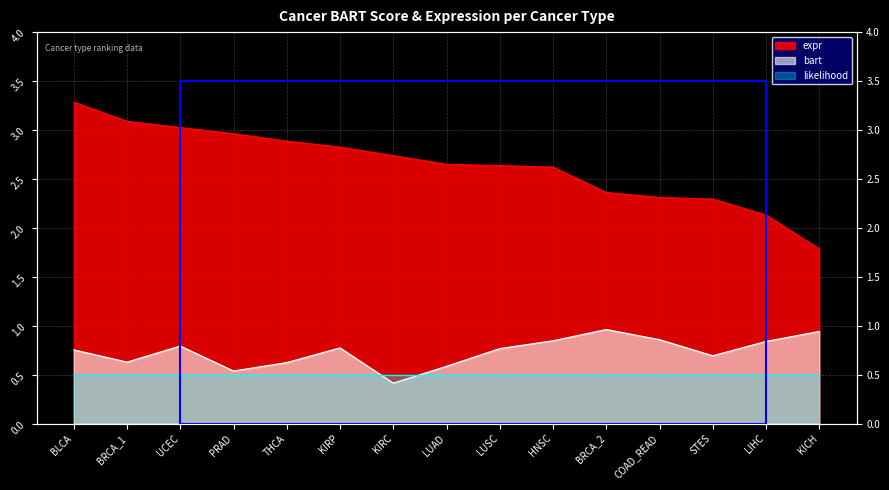

What position from the left is THCA?

5